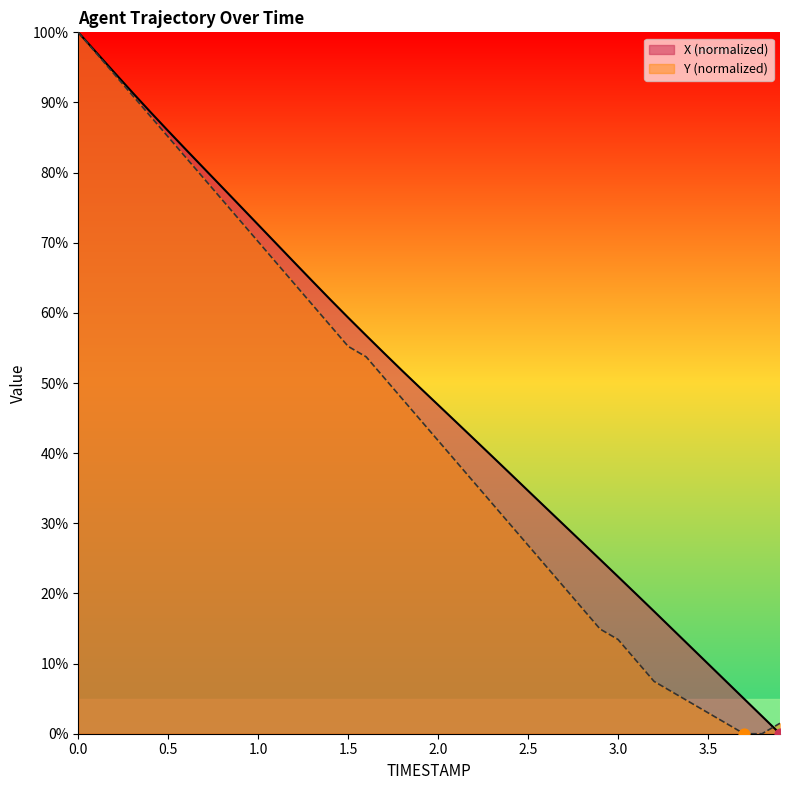

Which series has the largest total across all categories?

X (normalized)